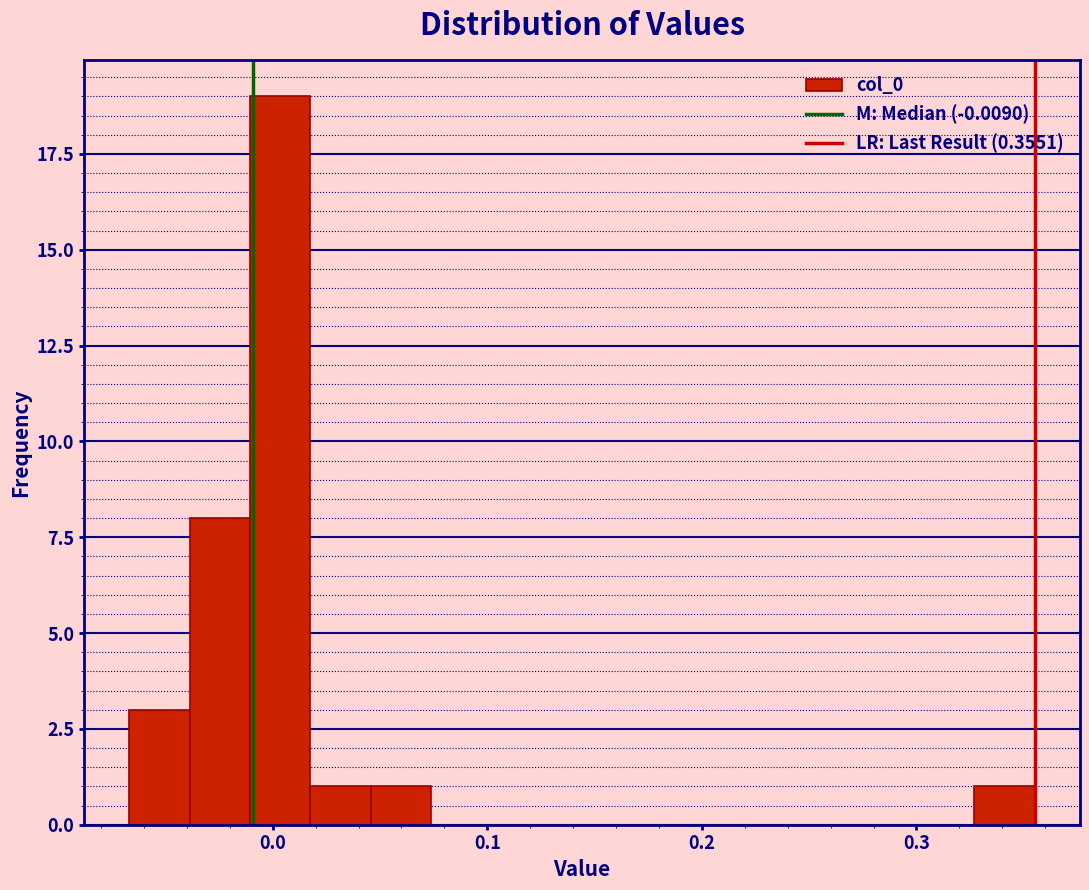

Around what value on the x-axis is the tallest bar? Give the approximate position of its centre, as read against the axis.

0.00